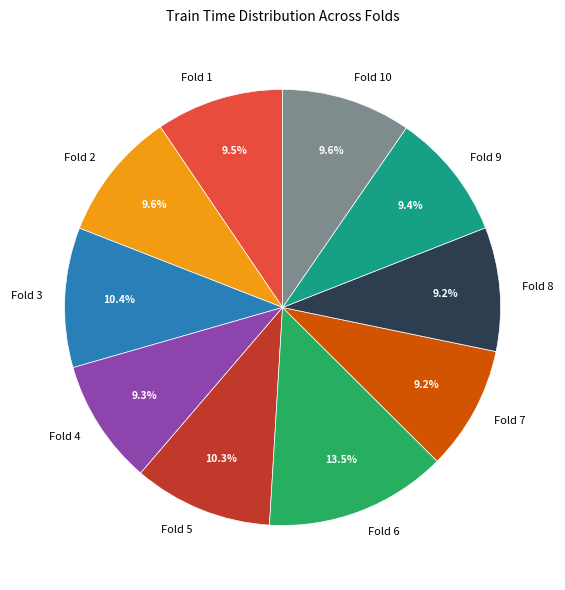

Combined, do Fold 9 and Fold 6 account for over 50%?

No